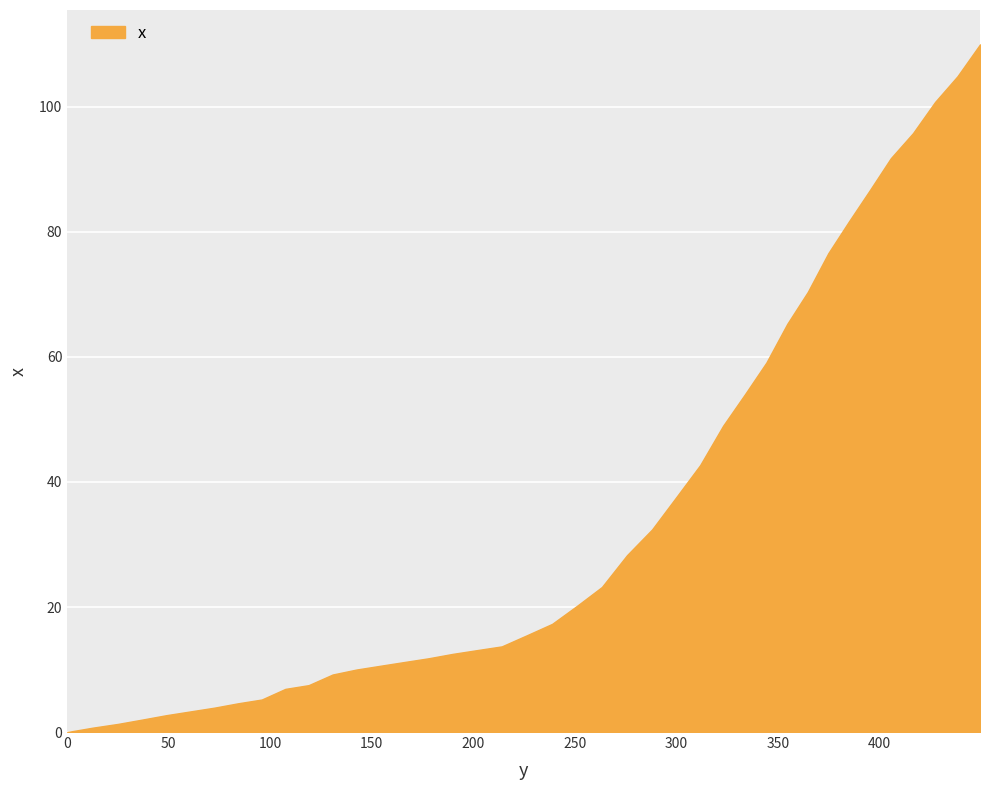

What is the greatest value displayed?

110.0